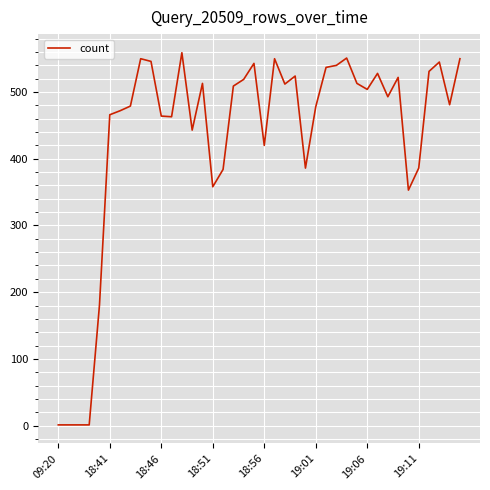

Count the number of categories in the chart.

40